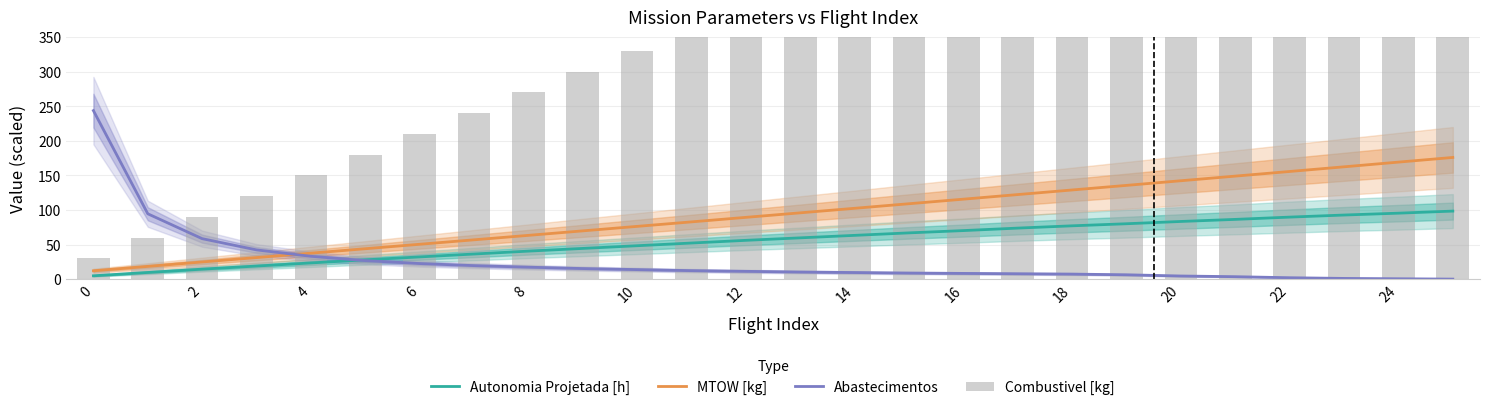

How many groups of bars are there?

26